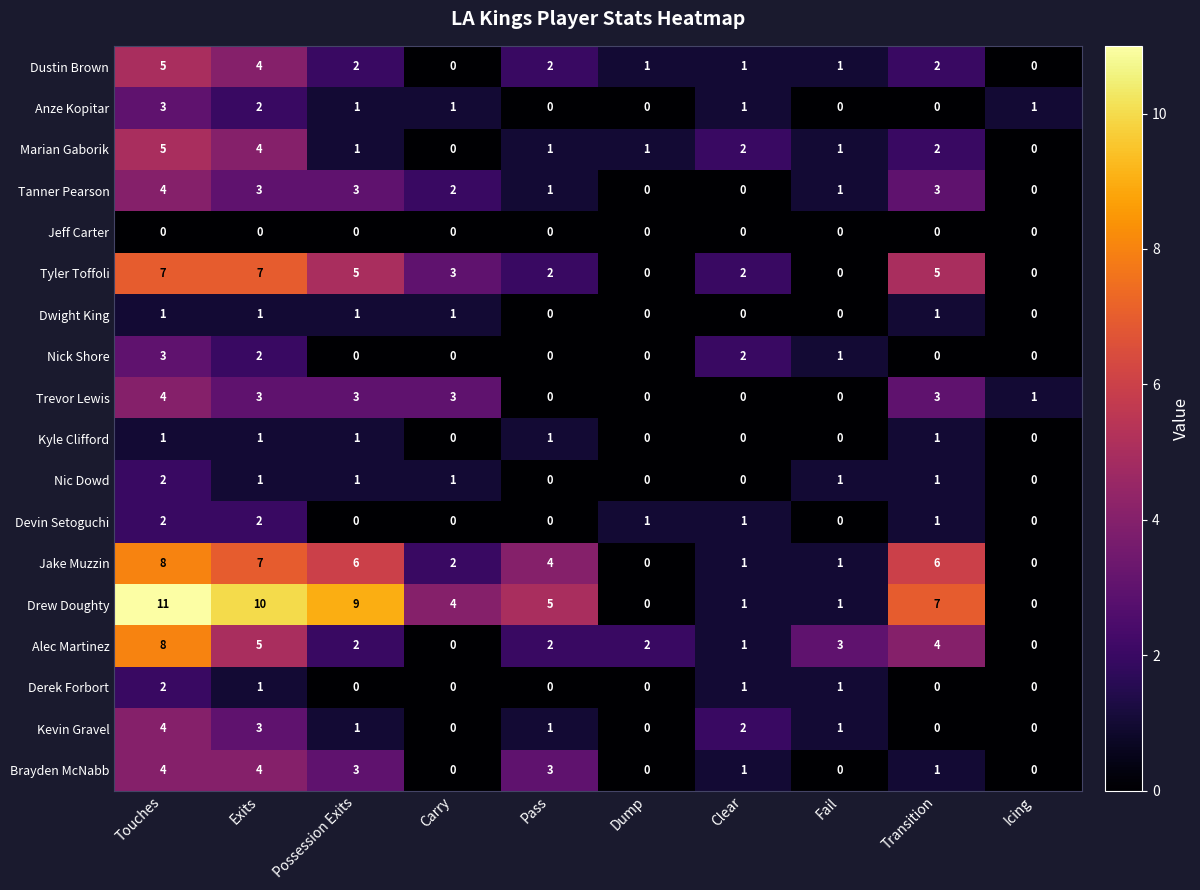

At which label is Jake Muzzin closest to 4?

Pass